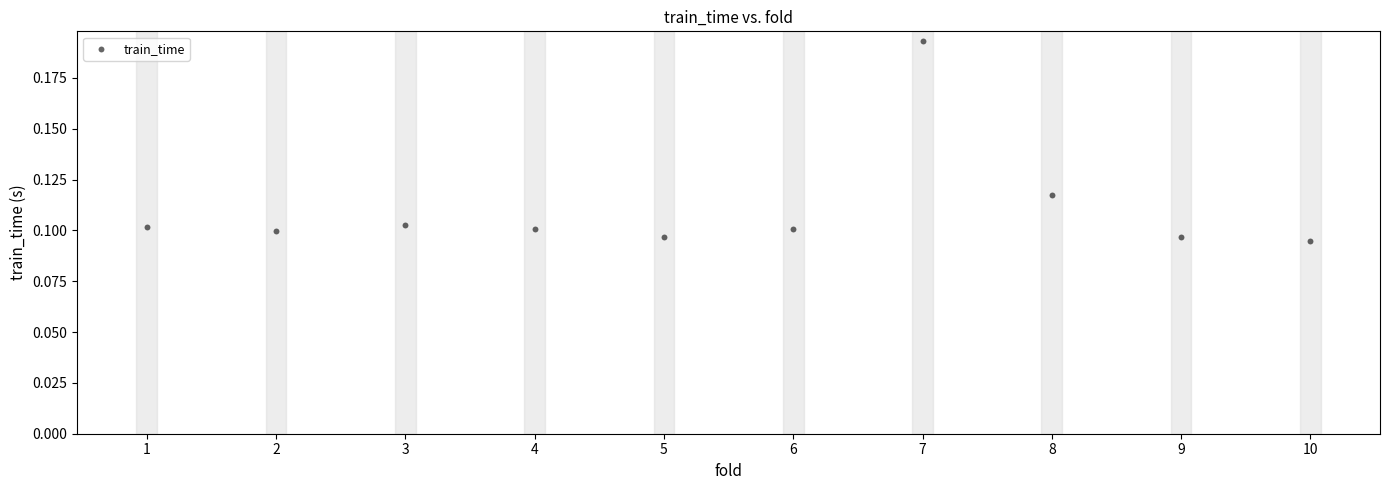

What is the range of X values (max minus min)?

9.0